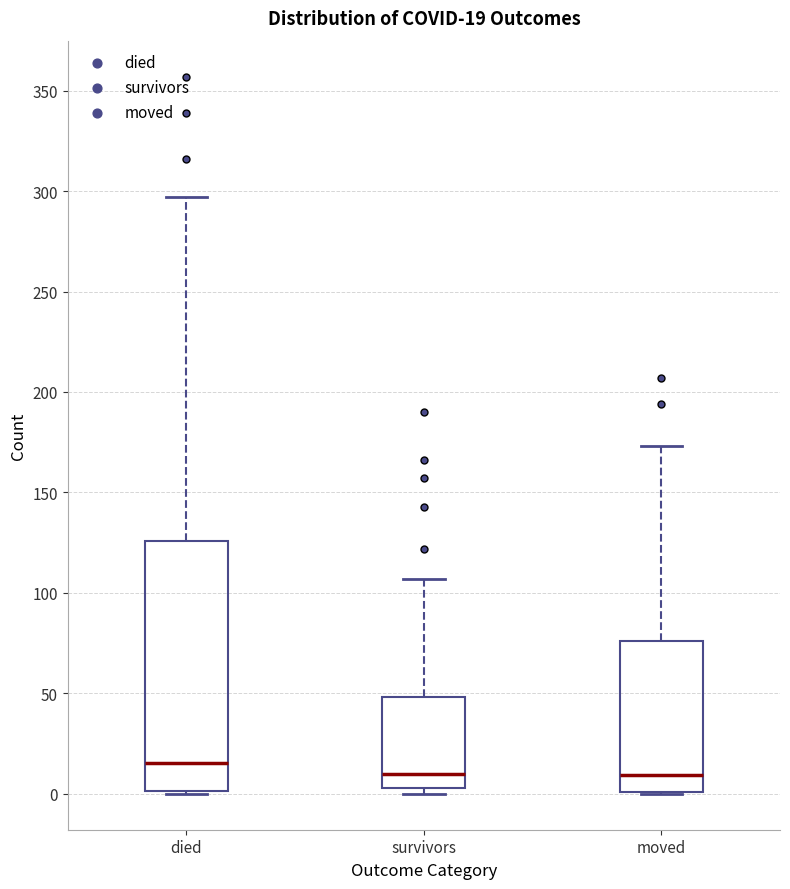

Which box's median line is the highest?

died